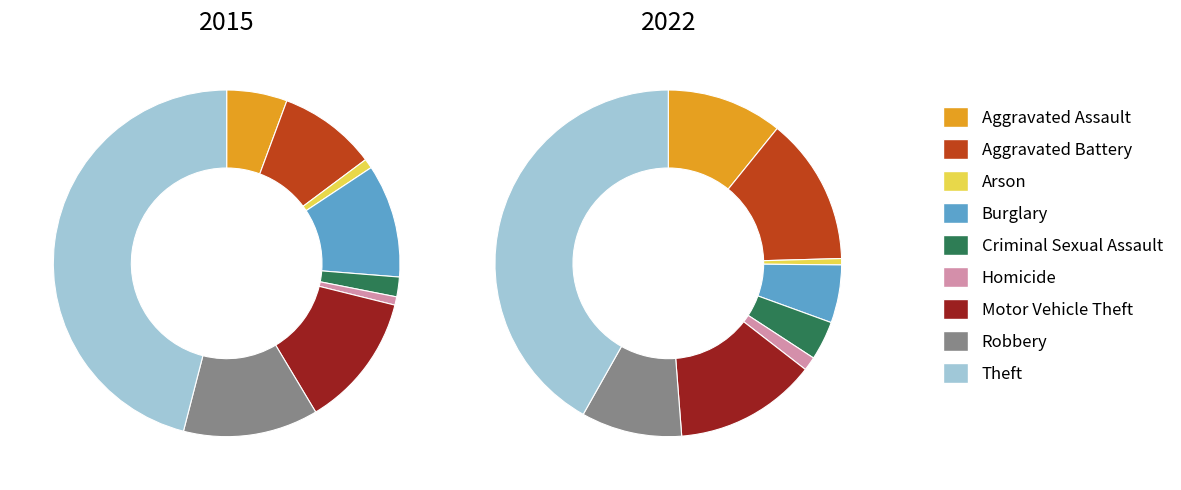

How many segments does this pie chart have?

9